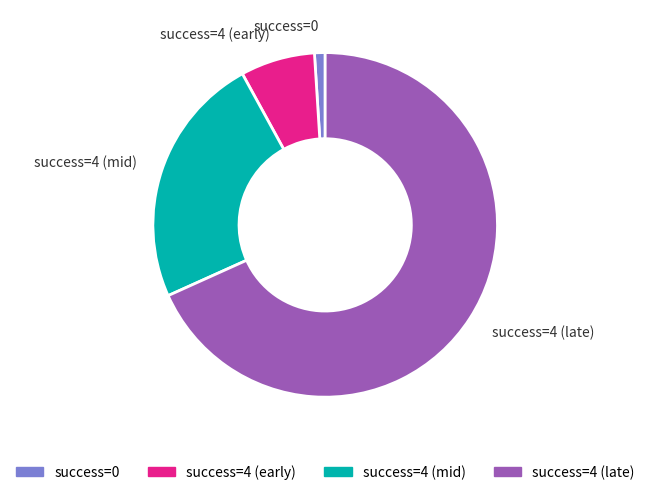

Approximately how many times larger is the value at success=4 (late) compared to success=4 (early)?

9.8